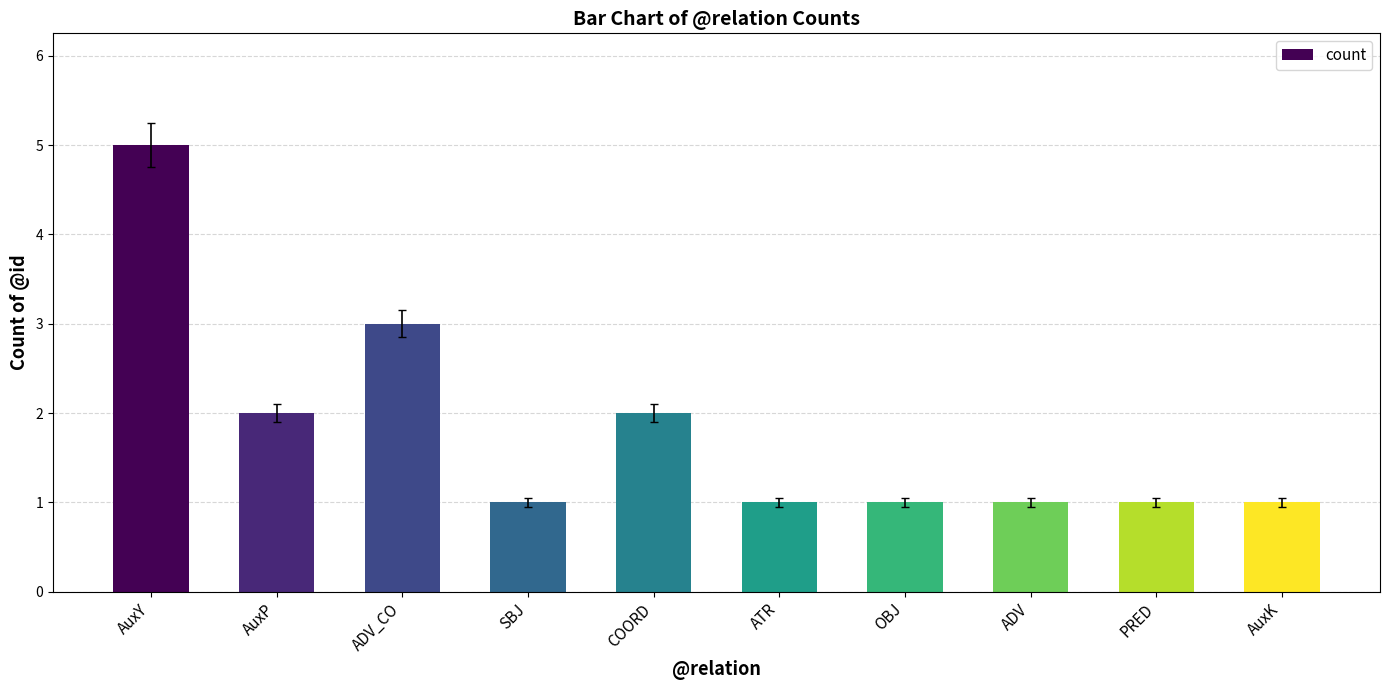

Reading left to right, list all the values displayed in this chart.

5	2	3	1	2	1	1	1	1	1